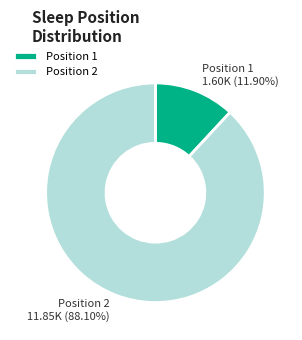

To the nearest percent, what is the difference between the Position 2 and Position 1 slice percentages?

76%